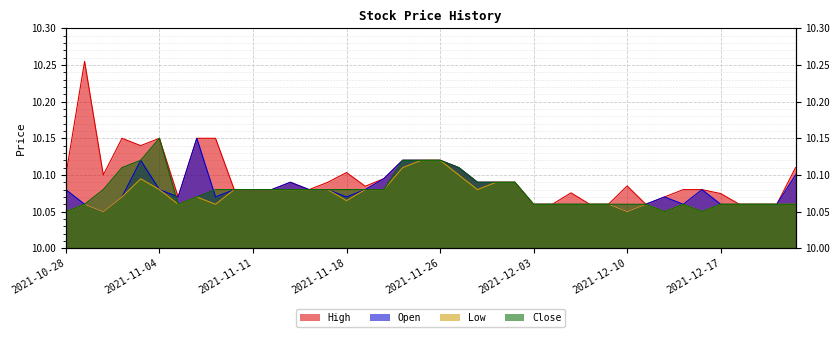

What position from the left is 2021-11-22?

18